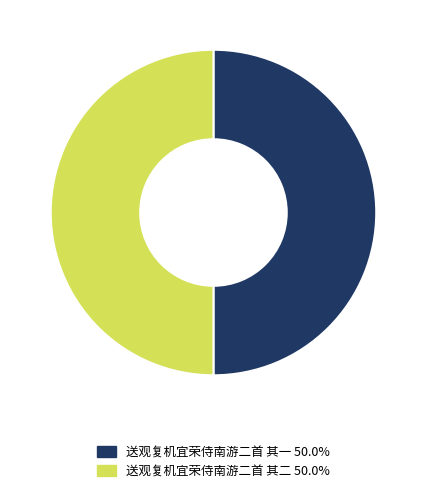

Is the sum of 送观复机宜荣侍南游二首 其一 and 送观复机宜荣侍南游二首 其二 greater than half?

Yes